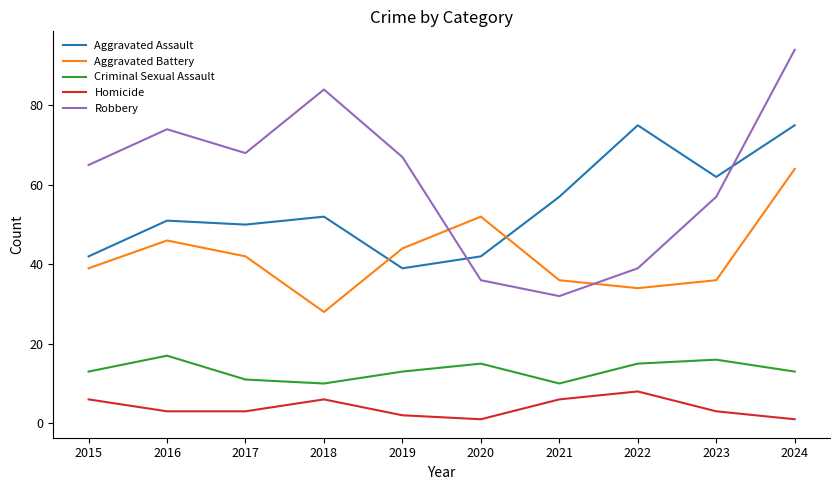

At which category is the sum across all series the highest?

2024